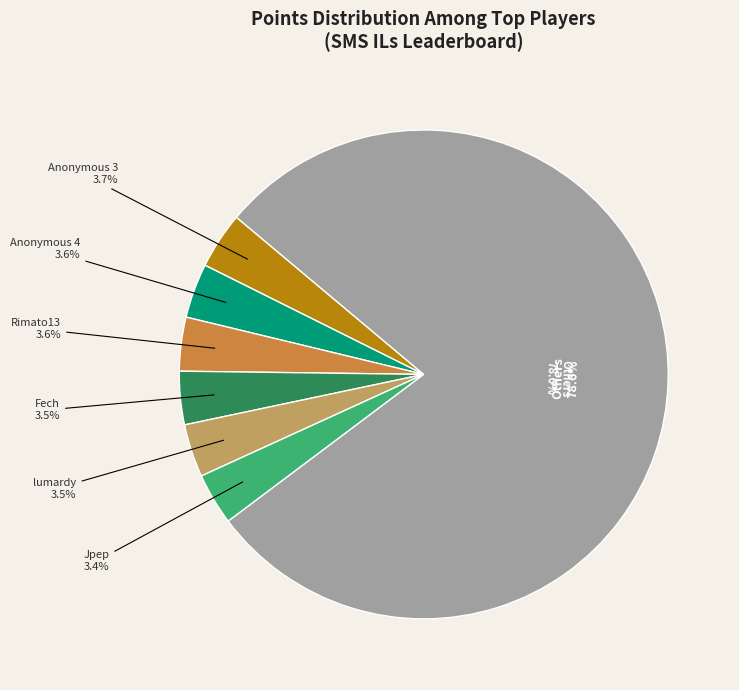

Is the sum of Jesteq and shoutplenty greater than half?

No